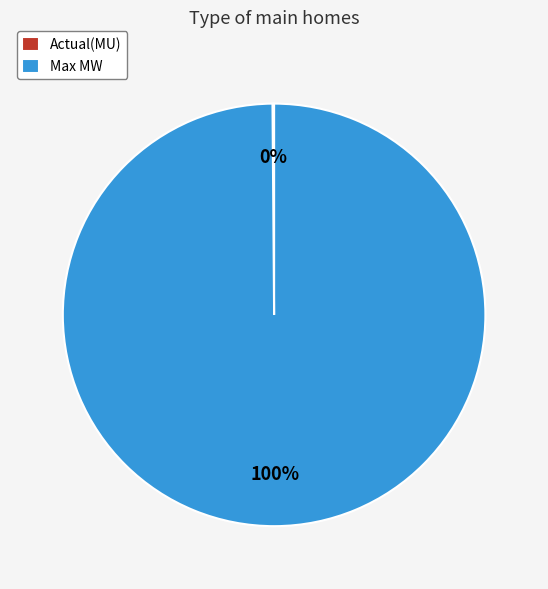

To the nearest percent, what is the average slice percentage?

50%